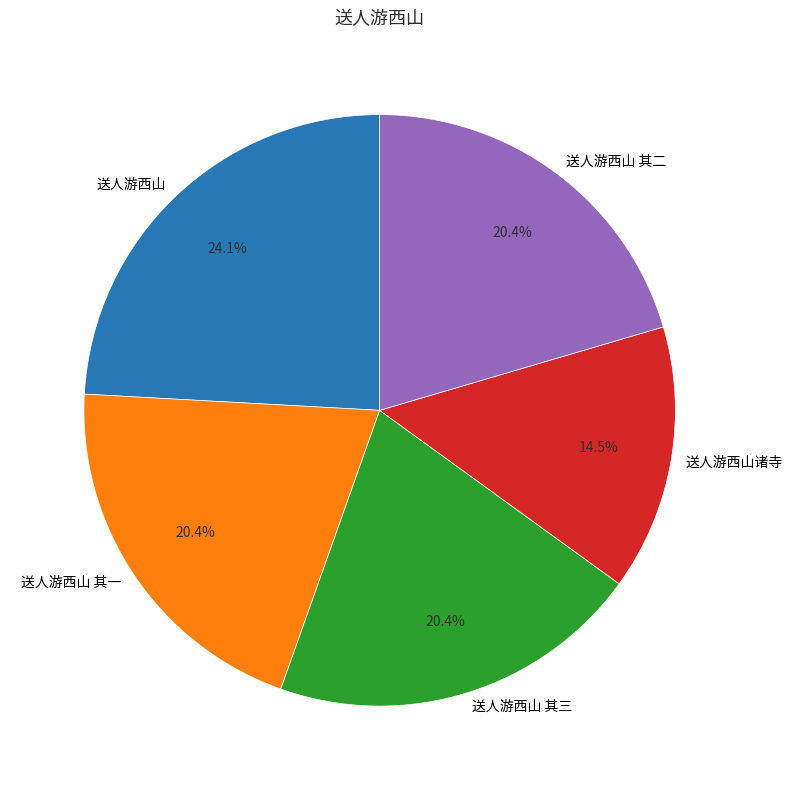

Which slice is the largest?

送人游西山